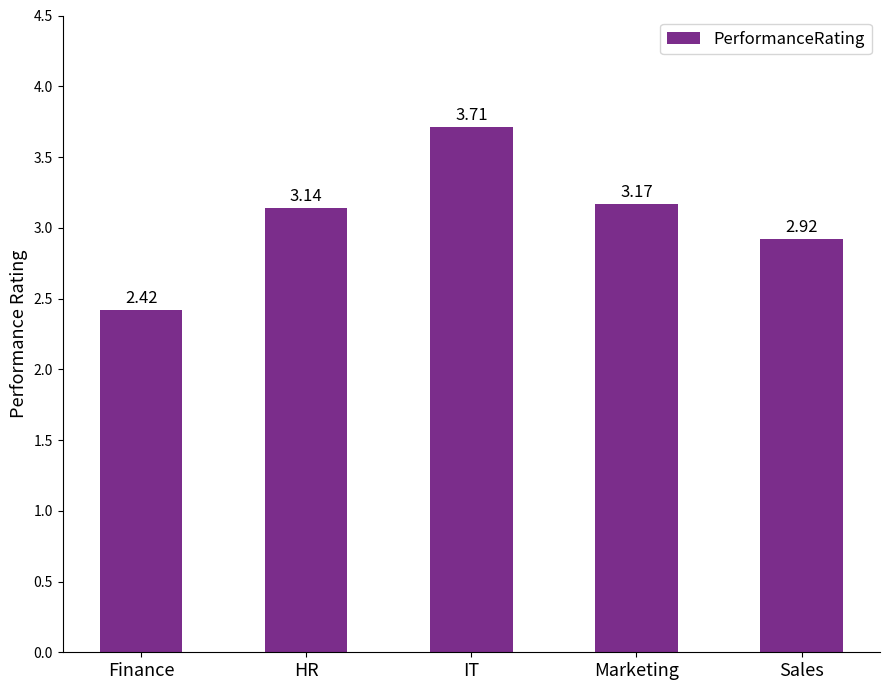

Rank the categories by value from highest to lowest.

IT, Marketing, HR, Sales, Finance